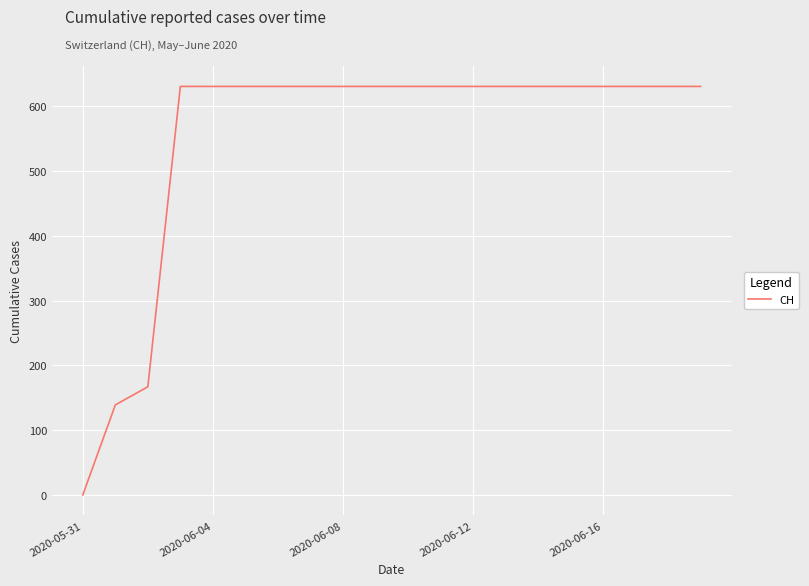

What is the greatest value displayed?

631